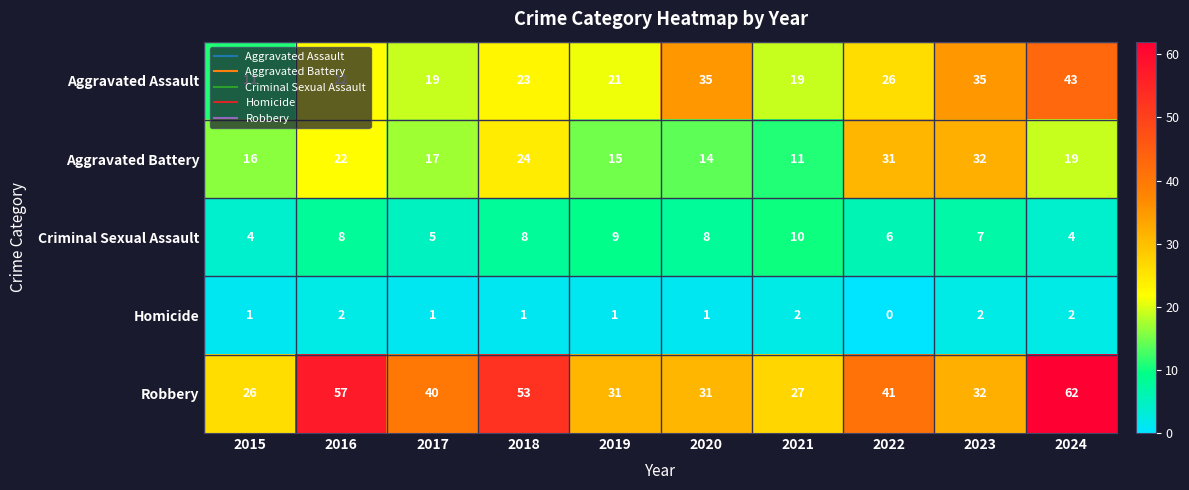

Count the Criminal Sexual Assault values in the range 5 to 8.

6